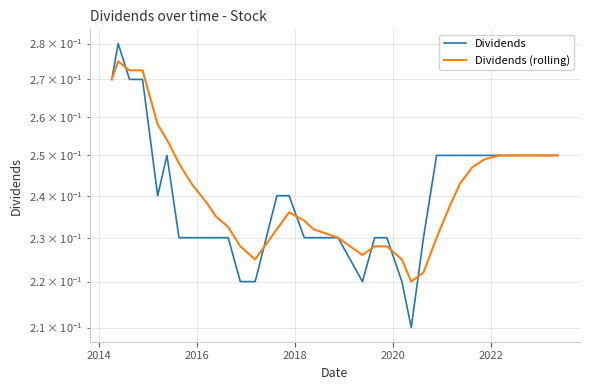

What is the greatest value displayed?

0.3